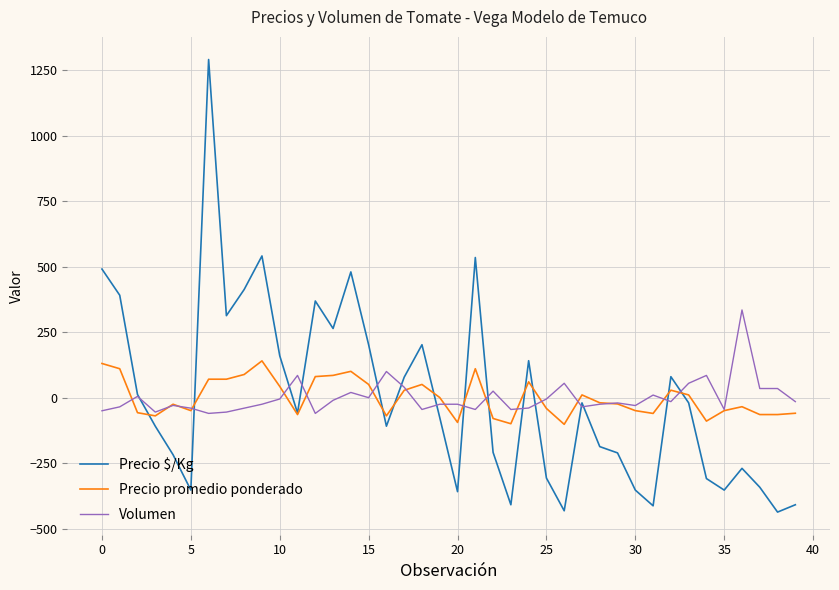

Which series has the widest spread of values?

Precio $/Kg